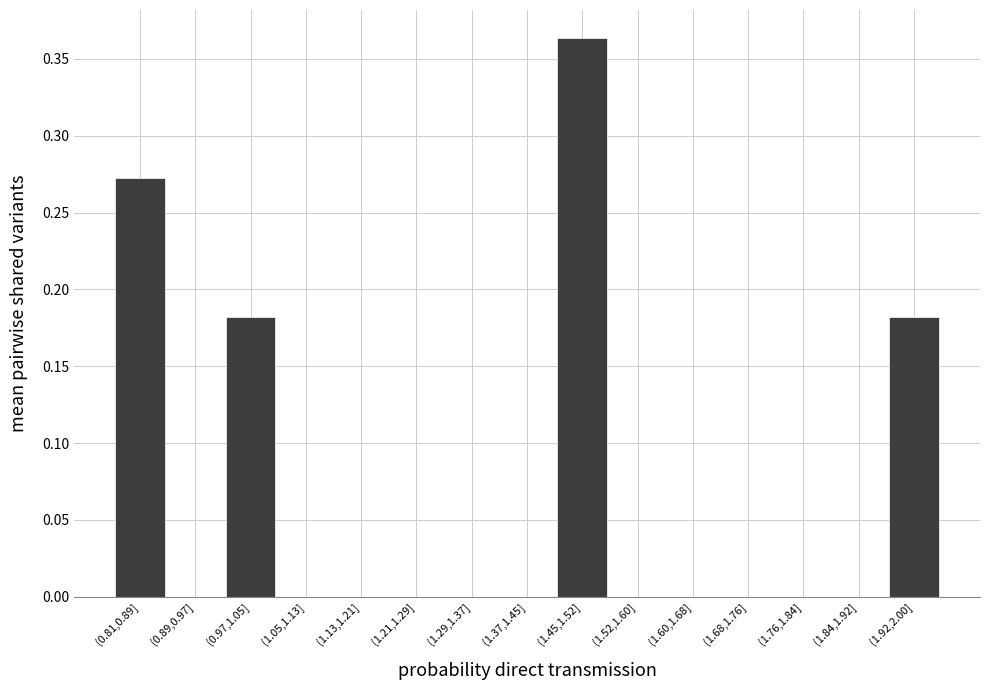

What is the change in value from (0.81,0.89] to (1.84,1.92]?

-0.3